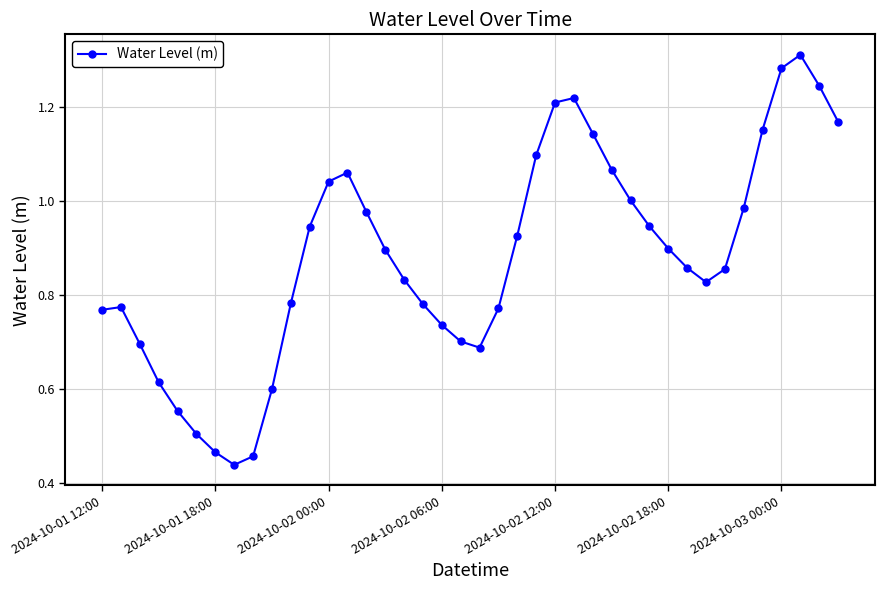

True or false: the data has more than 1 interior local peaks.

True